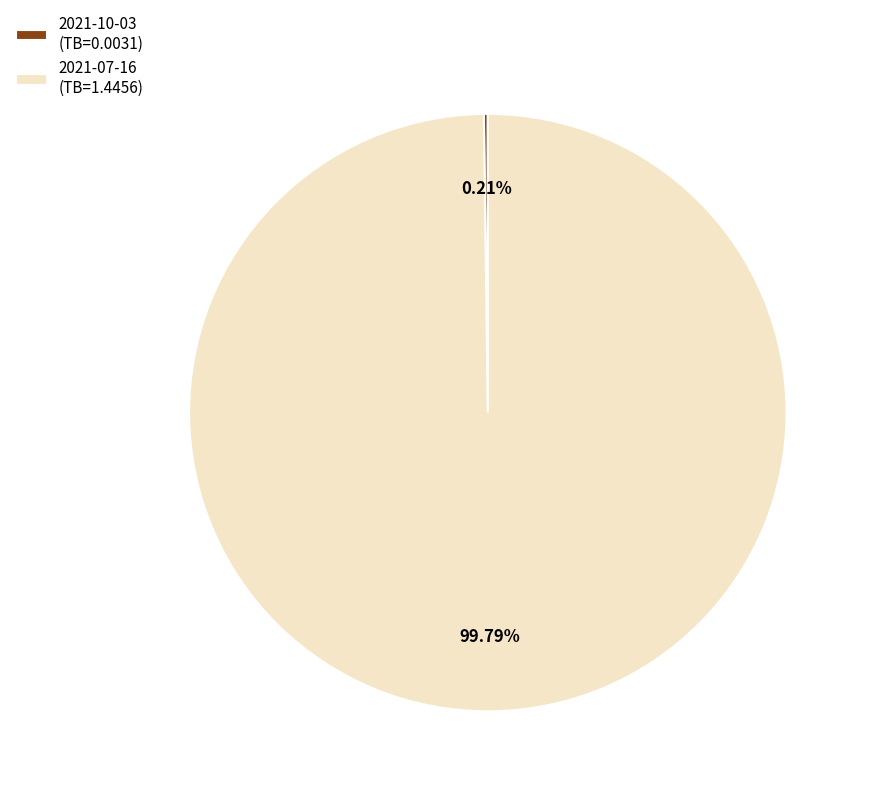

What is the largest slice in the pie chart?

2021-07-16